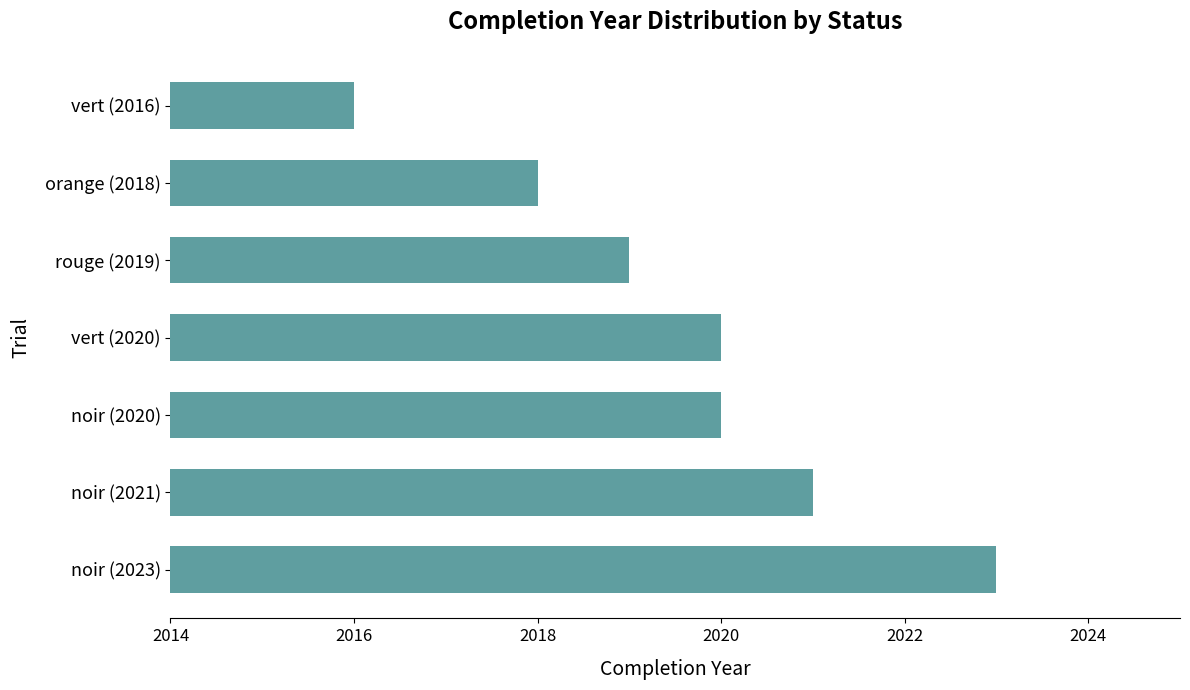

What is the minimum value shown in the chart?

2016